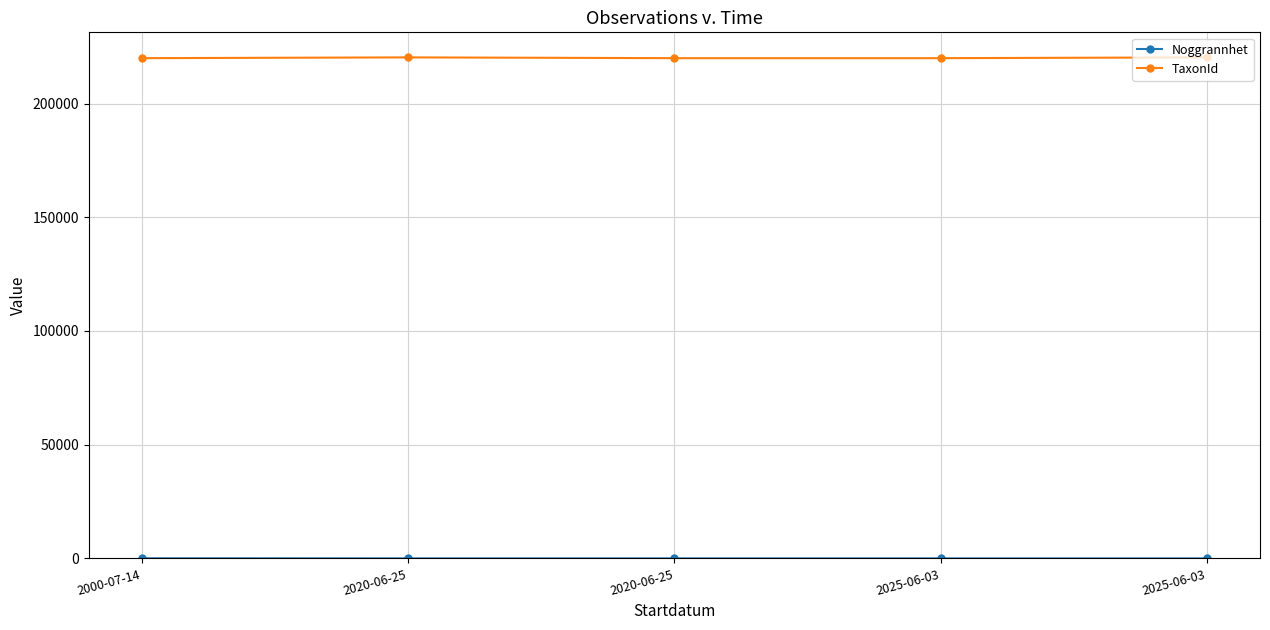

Count the number of categories in the chart.

5